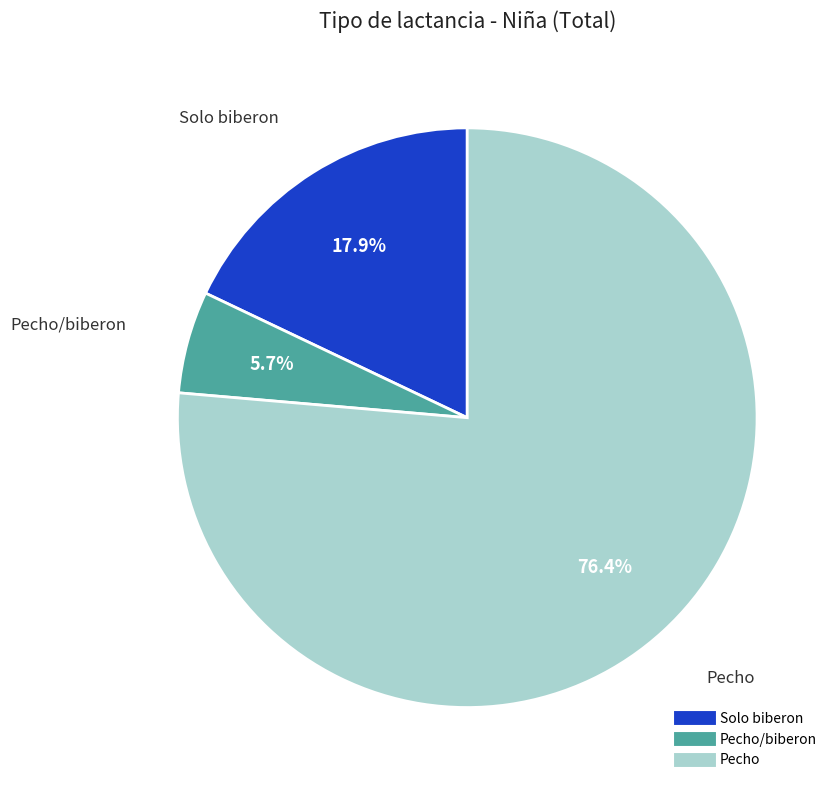

How many segments does this pie chart have?

3